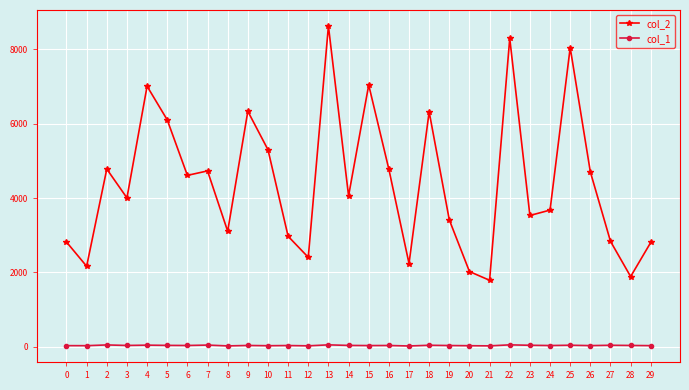

How many data points does each series have?

30